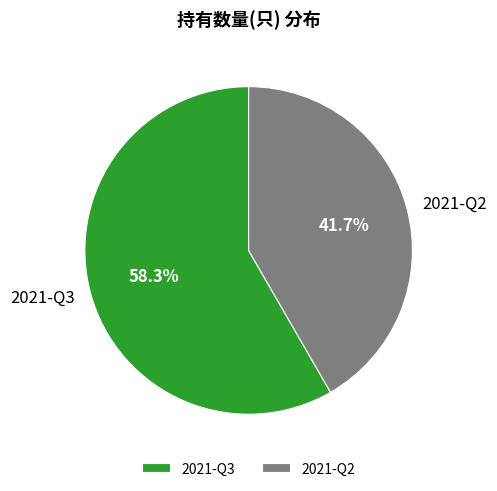

Which has a higher value, 2021-Q2 or 2021-Q3?

2021-Q3